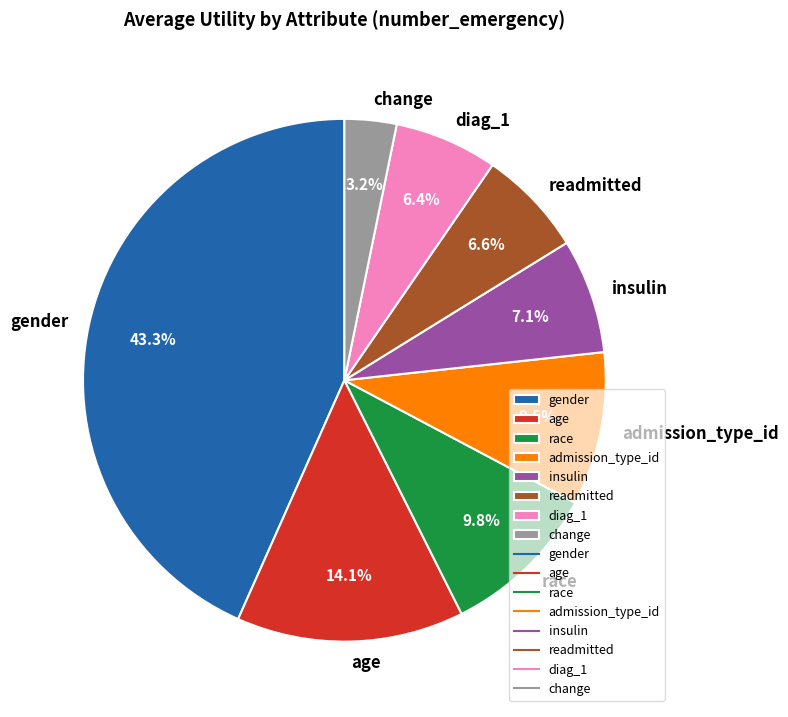

Which category has the biggest portion of the pie?

gender